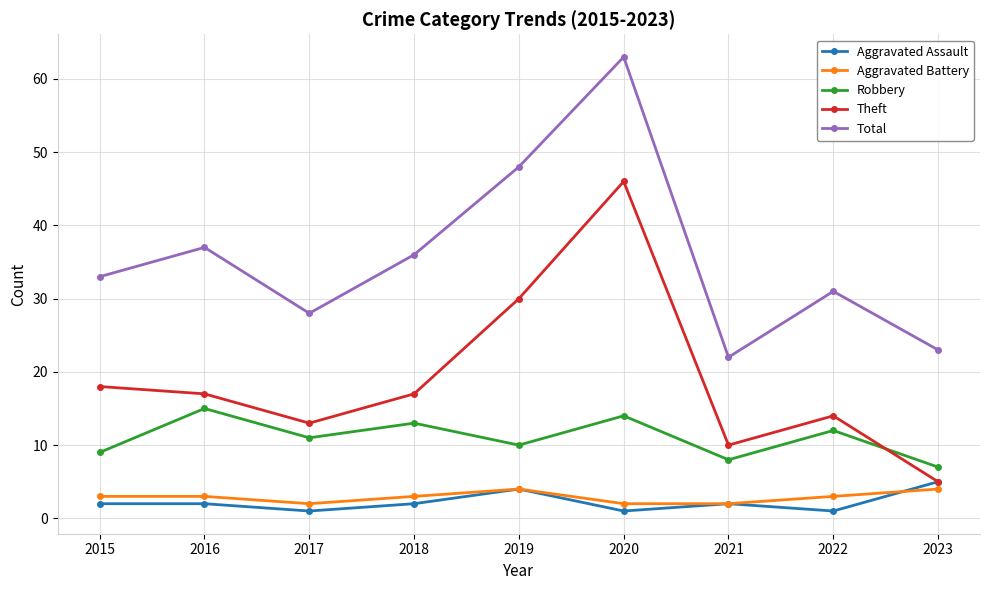

Which series changed the most between 2016 and 2023?

Total